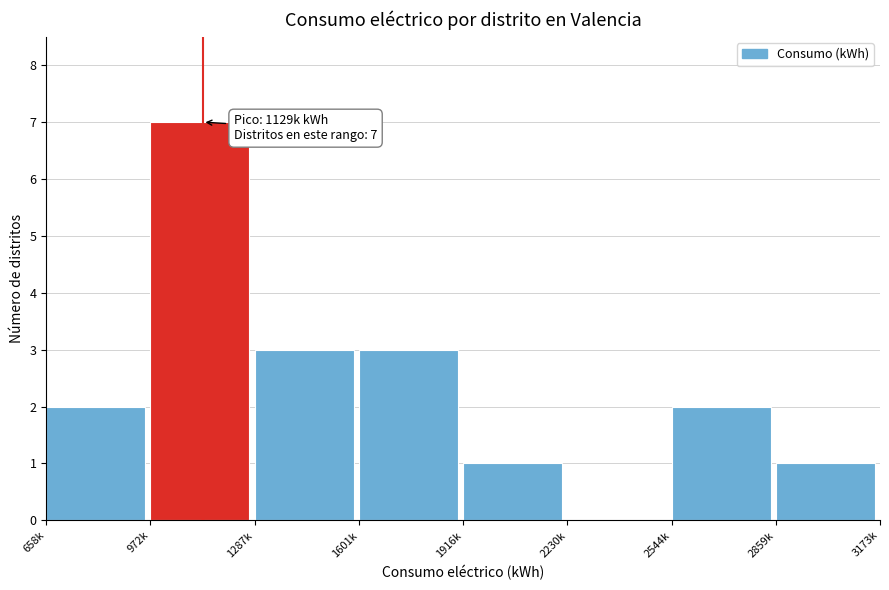

Reading left to right, transcribe all the data shown in this chart.

658k=2	972k=7	1287k=3	1601k=3	1916k=1	2230k=0	2544k=2	2859k=1